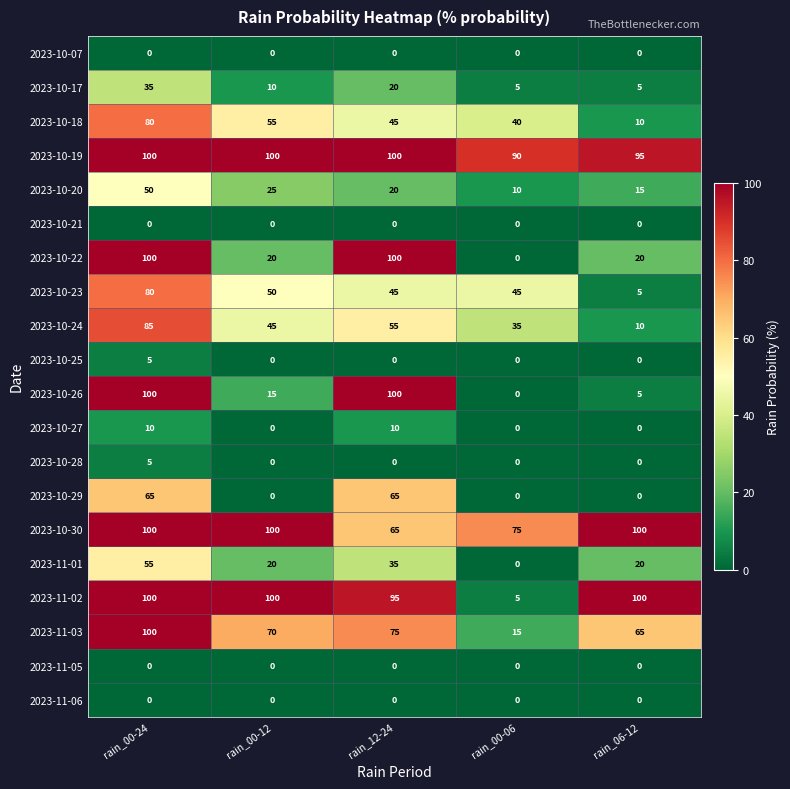

The value of 2023-11-05 at rain_06-12 is 0. True or false?

True